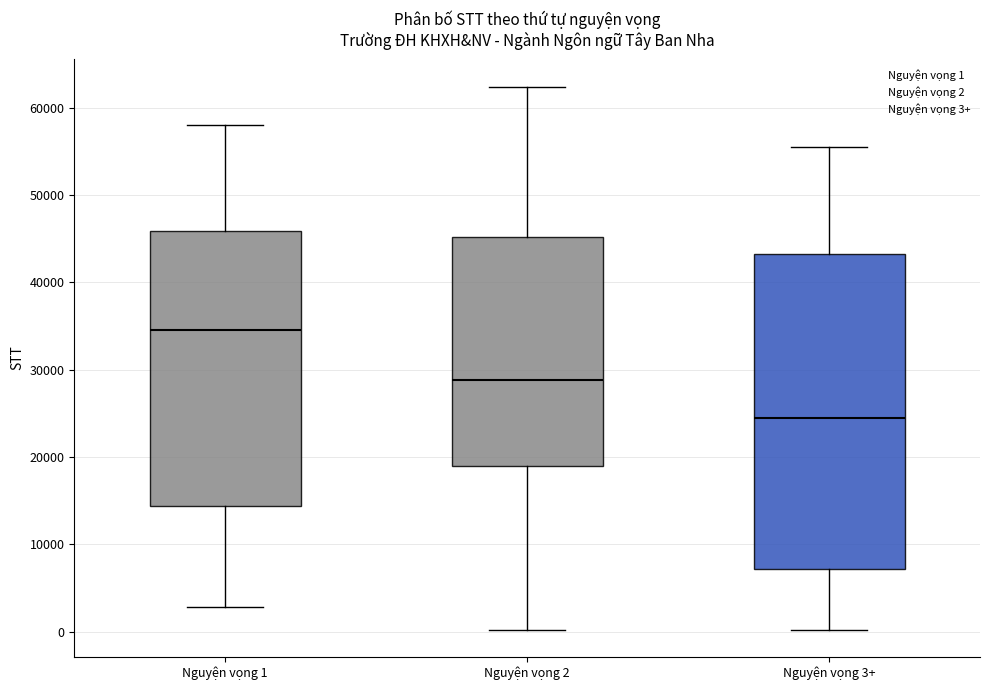

Which box's median line is the lowest?

Nguyện vọng 3+